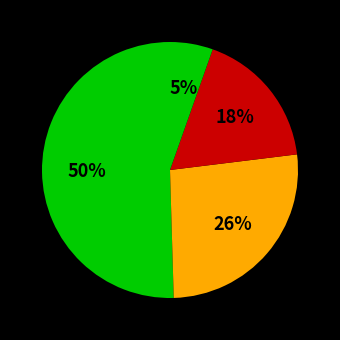

Is there any slice that represents more than half of the pie?

No